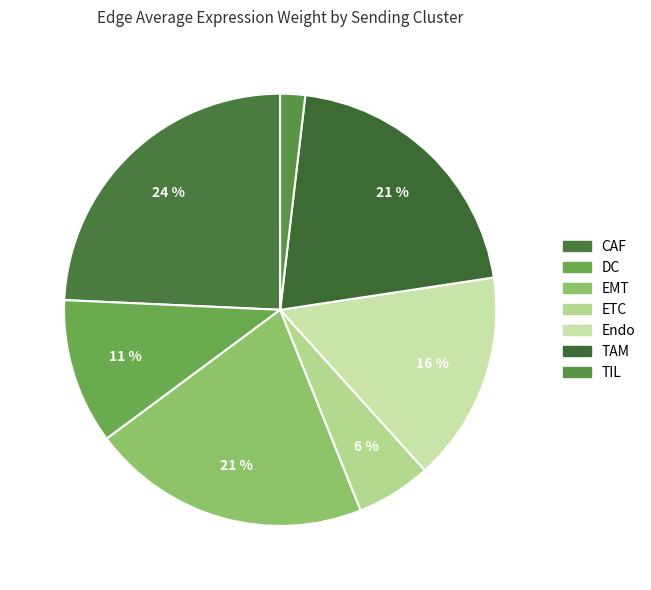

What is the smallest slice in the pie chart?

TIL